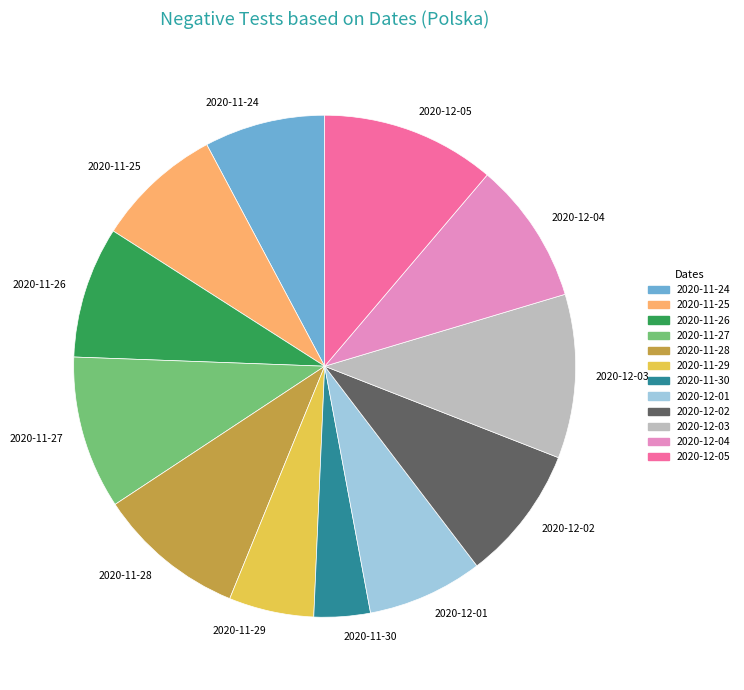

Count the number of slices in the pie.

12